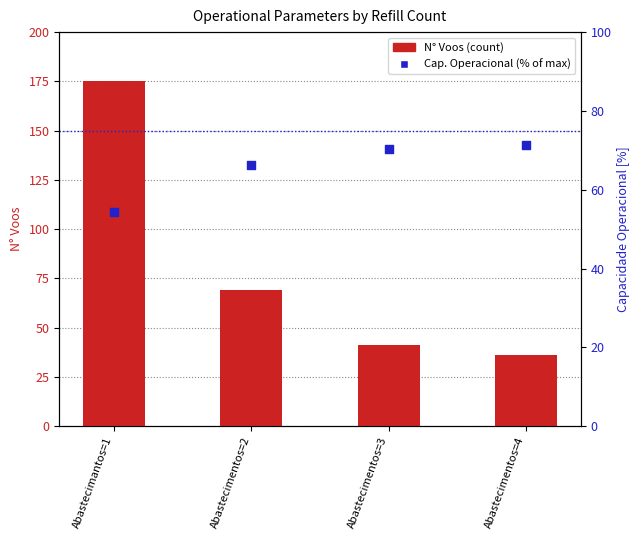

Which series reaches the minimum Y coordinate?

N° Voos